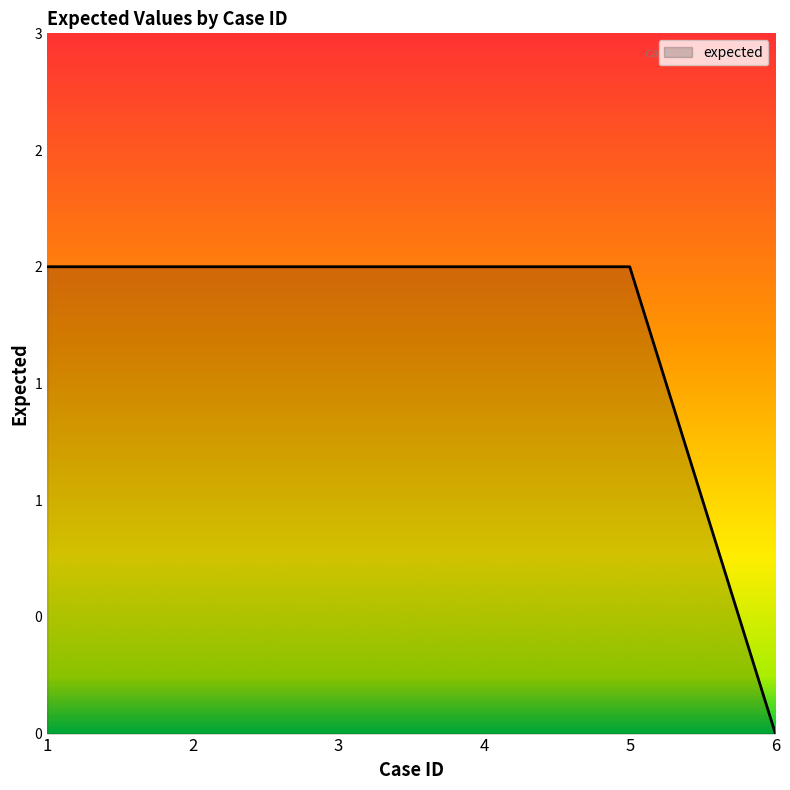

Is this an area chart (filled region under the line)?

Yes